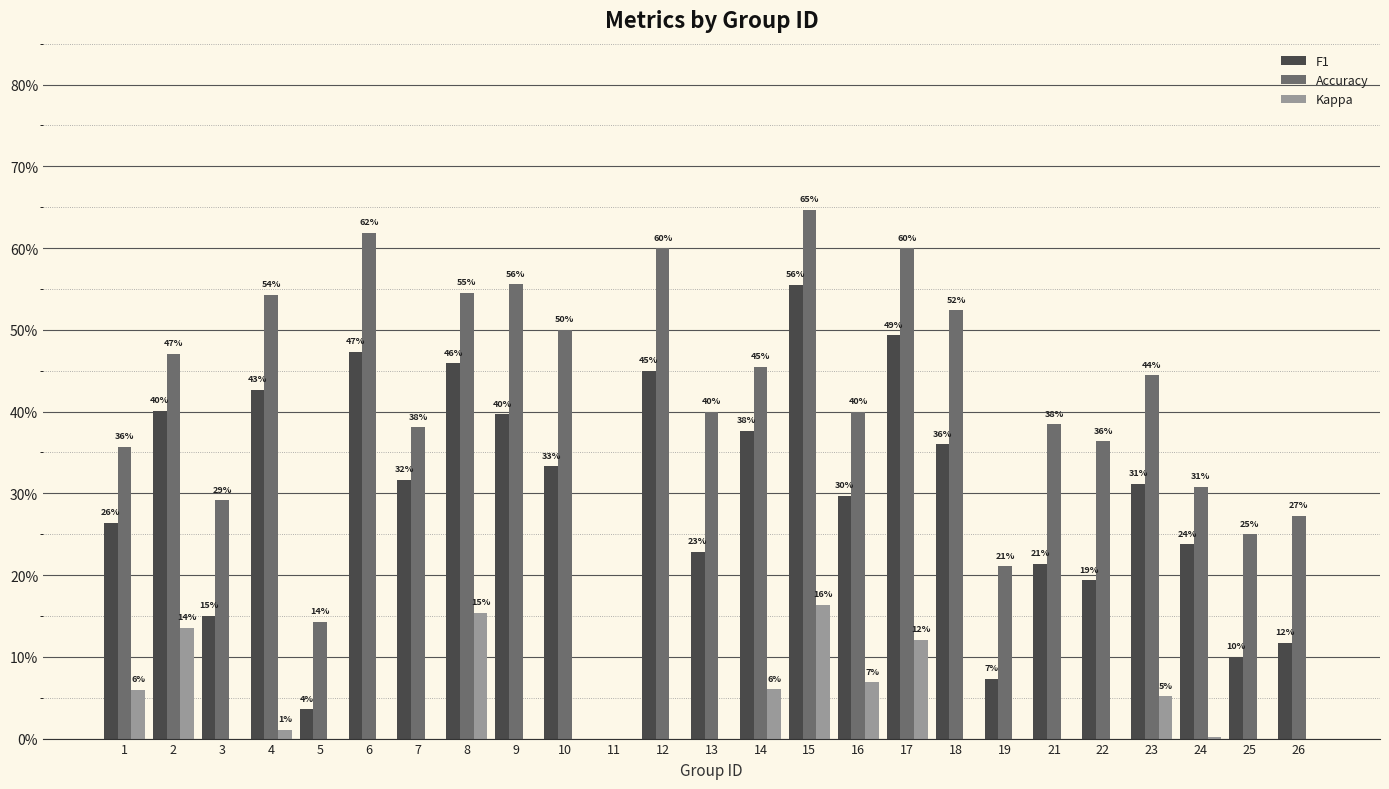

Which series has the widest spread of values?

Accuracy